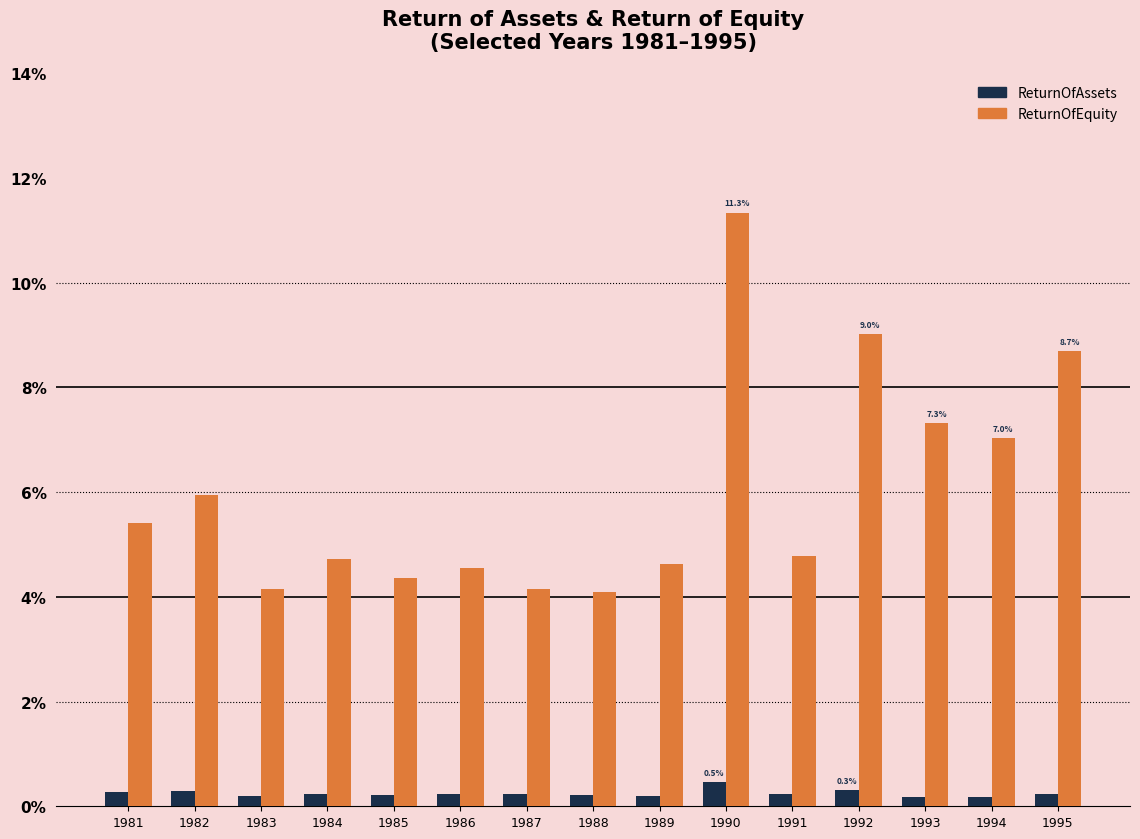

What are all the series names shown in the legend?

ReturnOfAssets, ReturnOfEquity